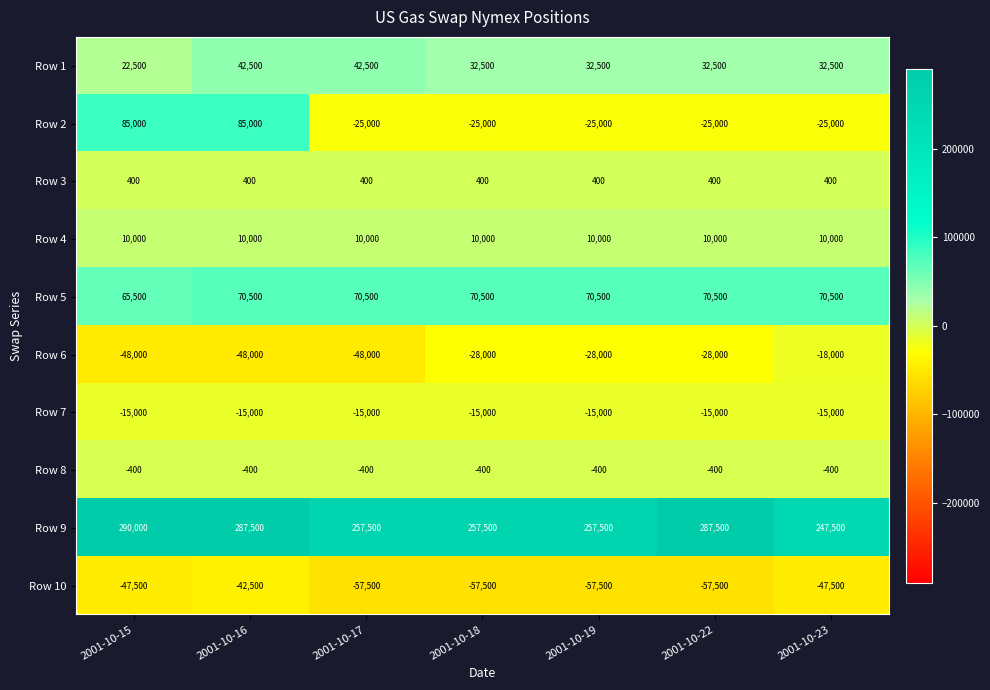

What is the spread (max minus min) of values at 2001-10-23?

295000